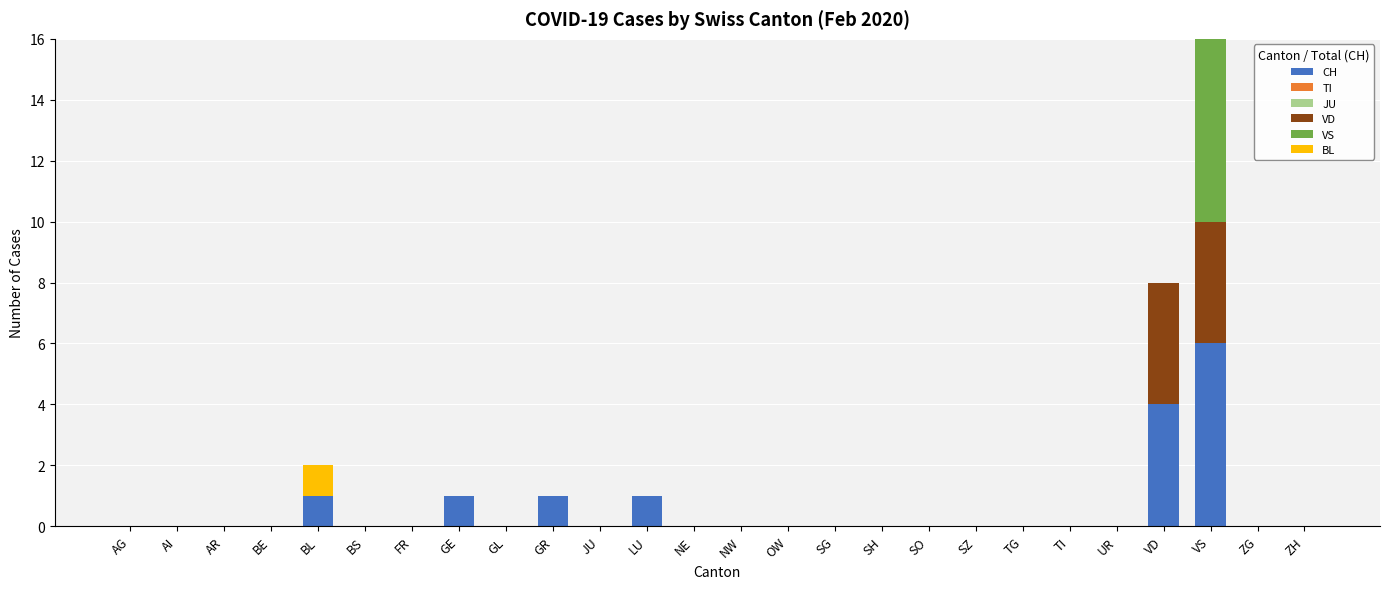

True or false: CH has a value of 2 at AR.

False